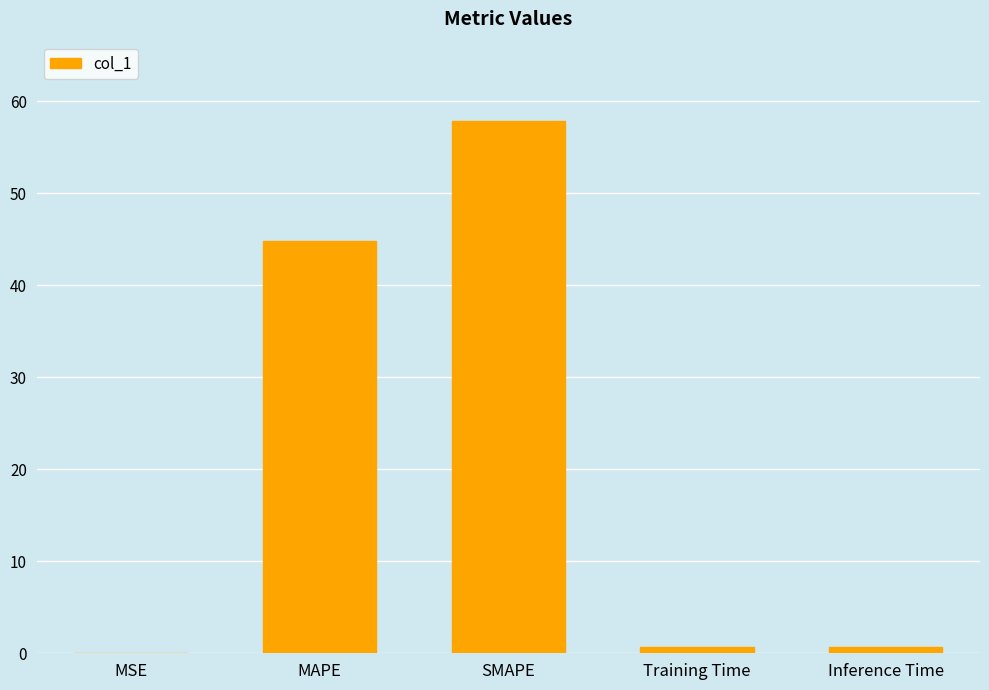

What is the maximum value shown in the chart?

57.8